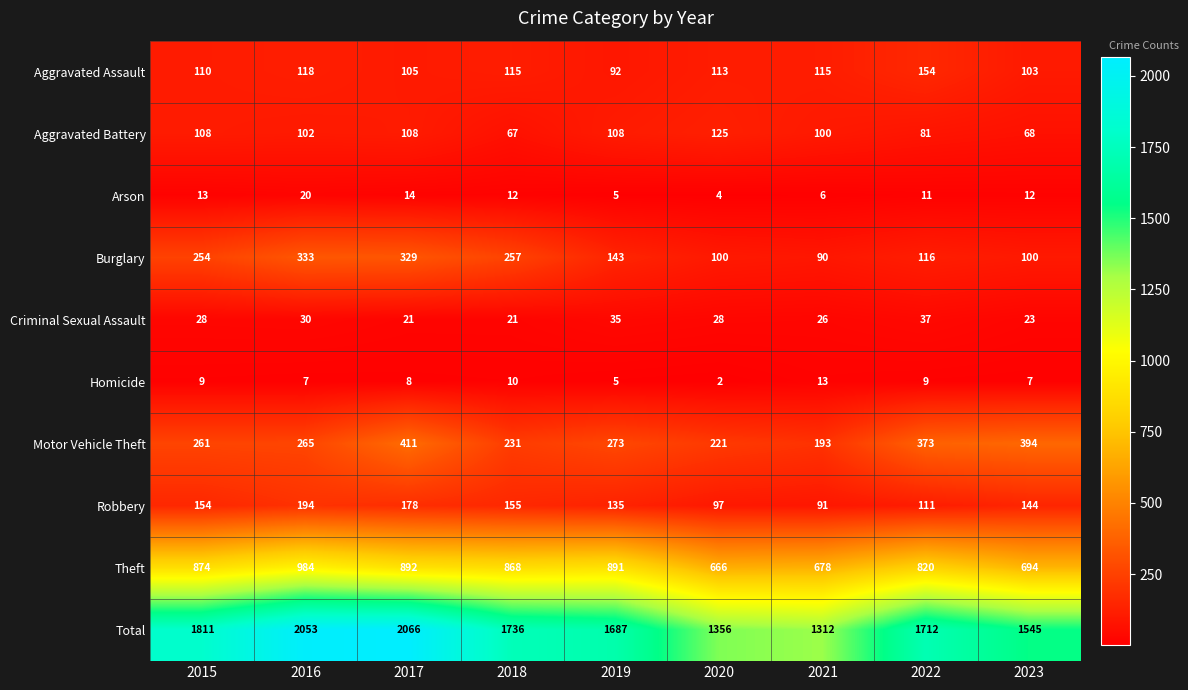

How many data points in Burglary are less than 143?

4